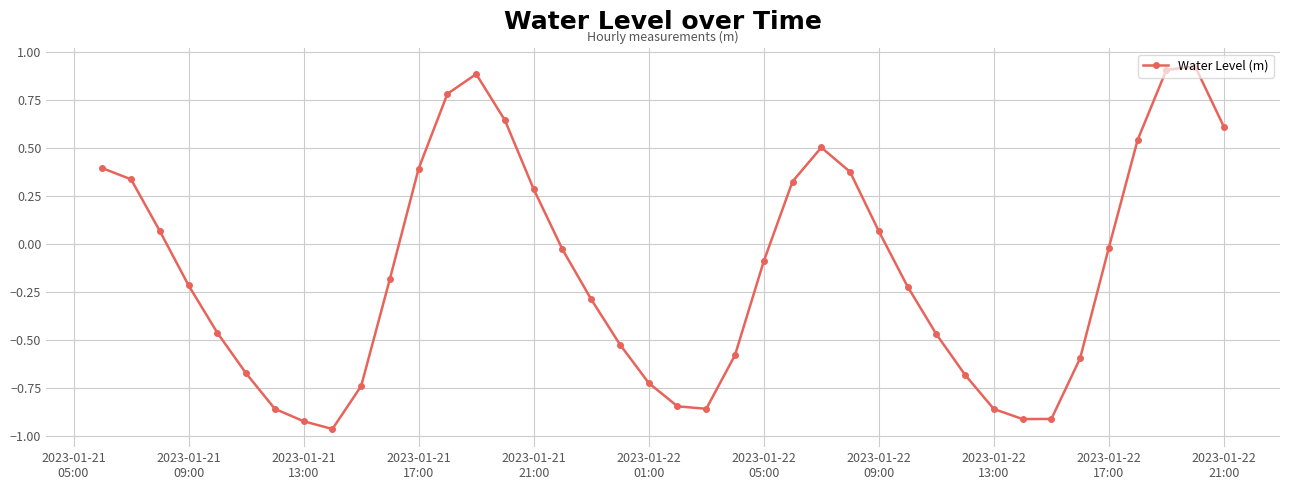

True or false: there are more than 0 points higher than both neighbors.

True